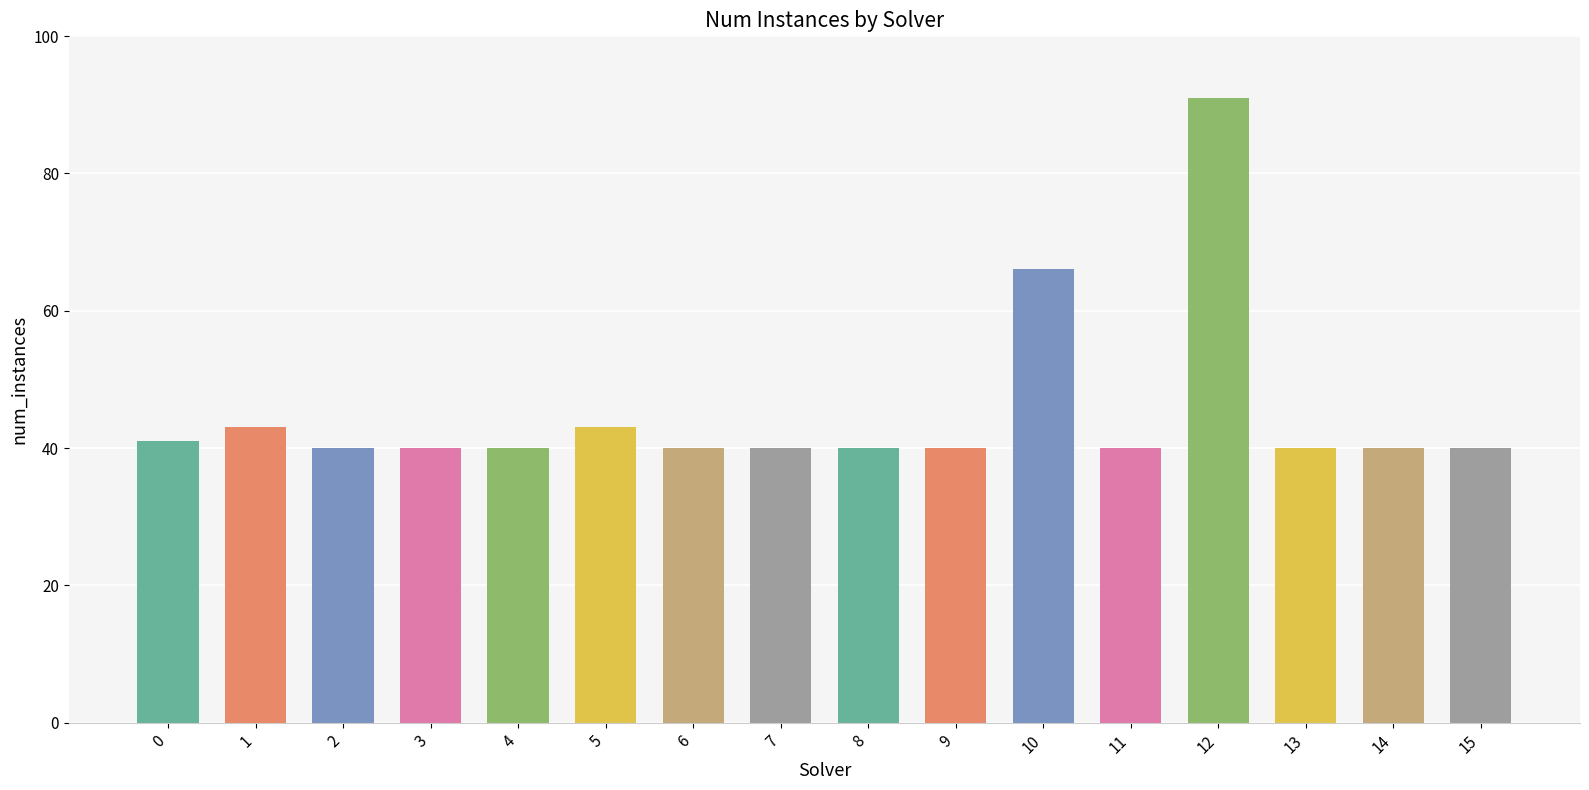

Read the value at 6, to the nearest 5.

40